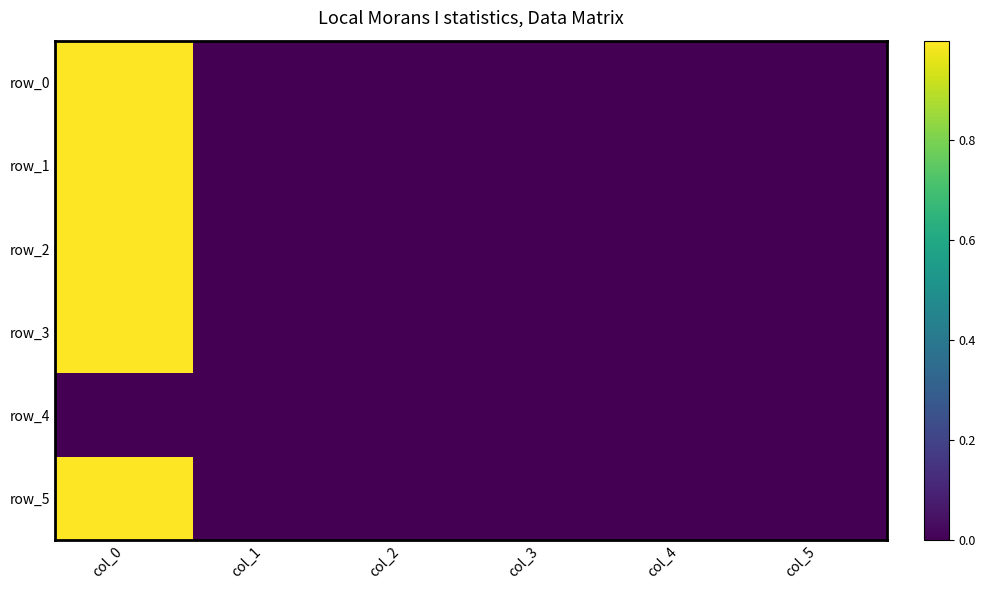

Reading left to right, list all the values displayed in this chart.

row_0: 1.0	0.0	0.0	0.0	-0.0	0.0
row_1: 1.0	0.0	-0.0	-0.0	0.0	0.0
row_2: 1.0	0.0	-0.0	0.0	-0.0	0.0
row_3: 1.0	0.0	-0.0	0.0	-0.0	0.0
row_4: 0.0	0.0	0.0	0.0	0.0	0.0
row_5: 1.0	0.0	-0.0	-0.0	-0.0	0.0